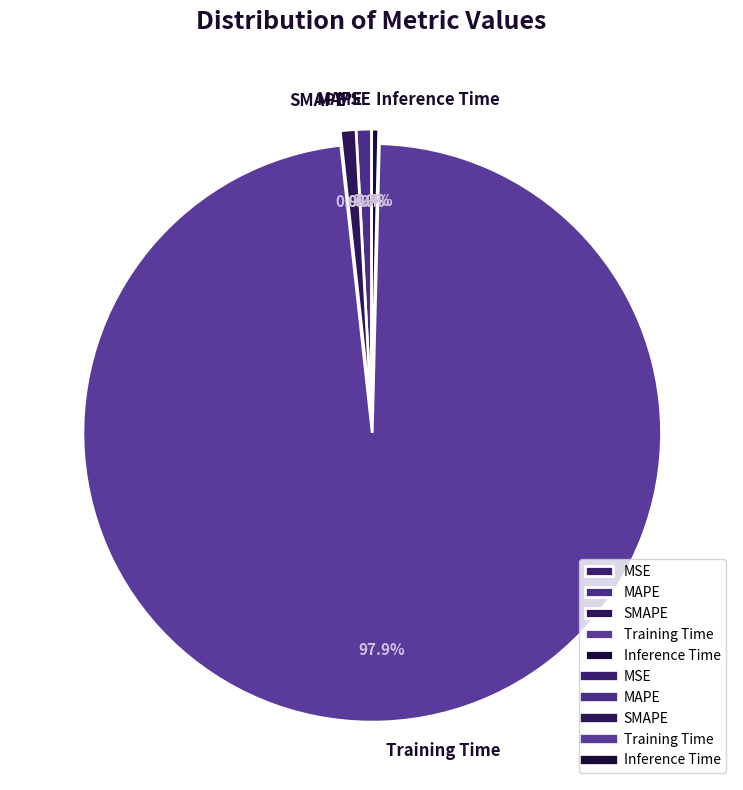

What percentage do Inference Time and MAPE together represent?

1.3%